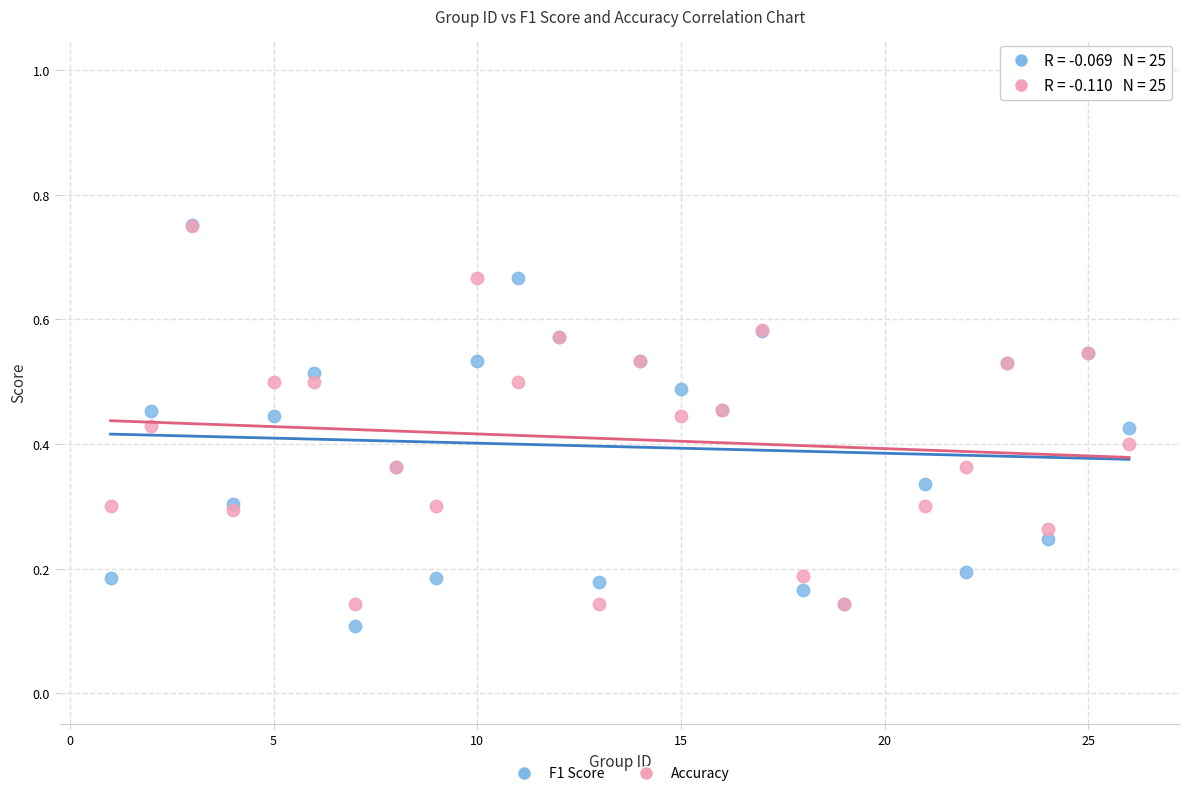

Which series reaches the minimum Y coordinate?

F1 Score